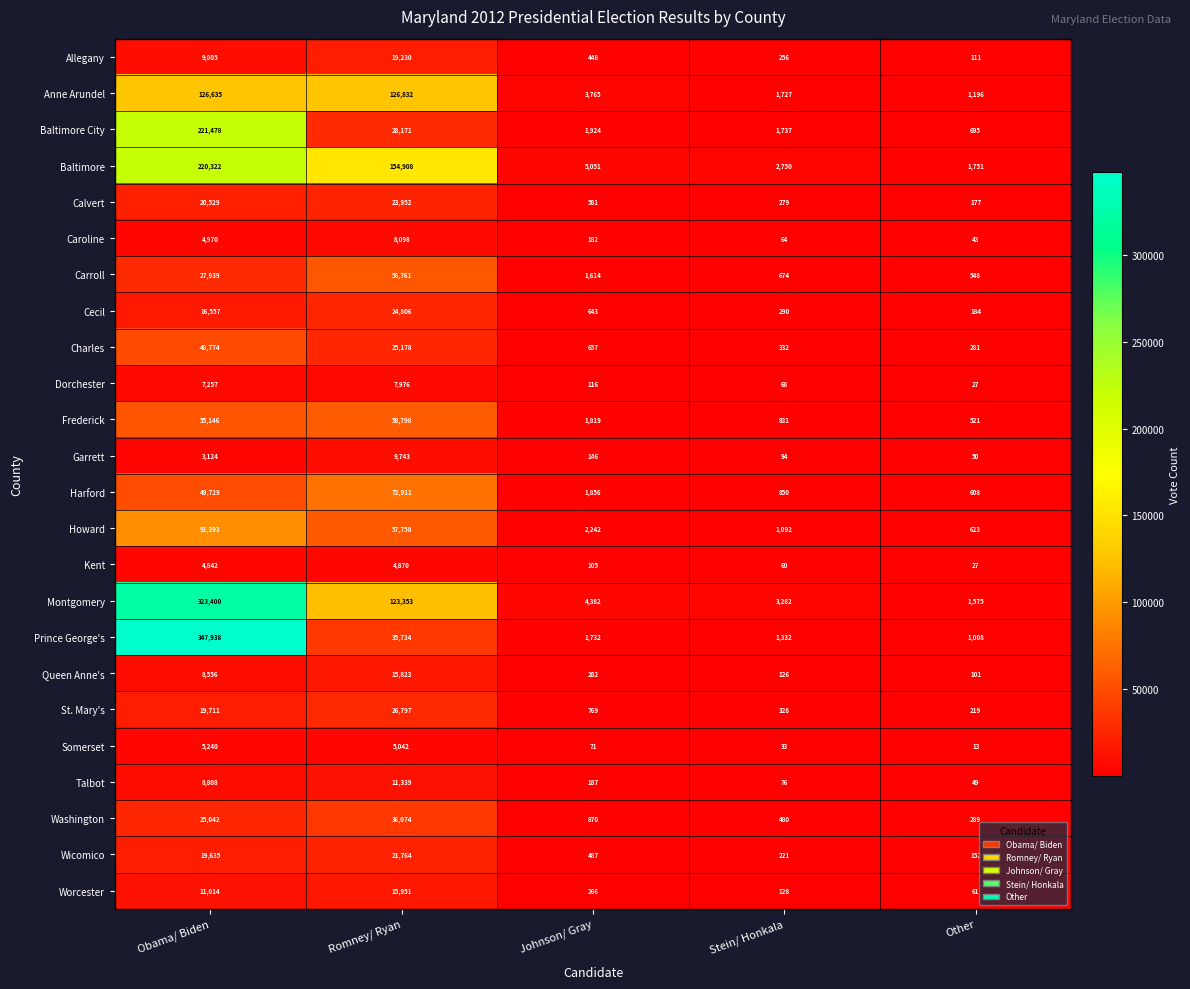

Which series has the largest total across all categories?

Montgomery